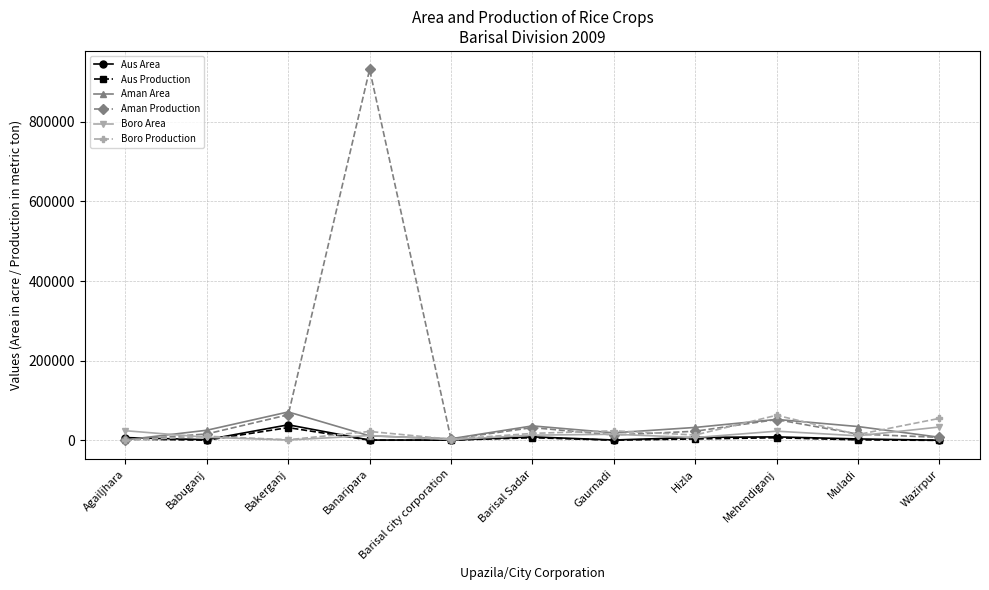

The Boro Production series shows 63289.0 at Mehendiganj. True or false?

True